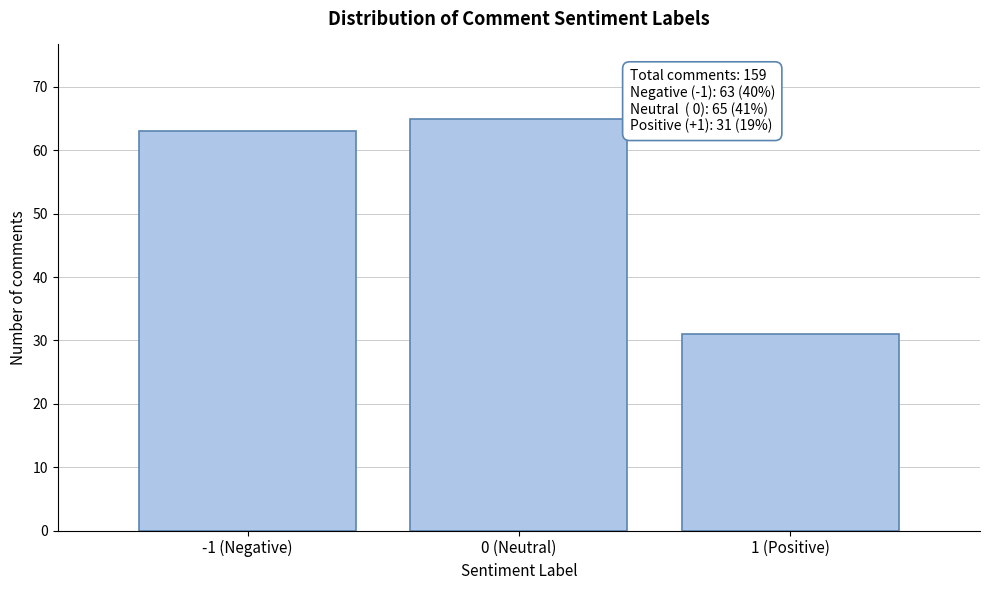

Reading right to left, what are all the values shown in this chart?

1 (Positive)=31	0 (Neutral)=65	-1 (Negative)=63